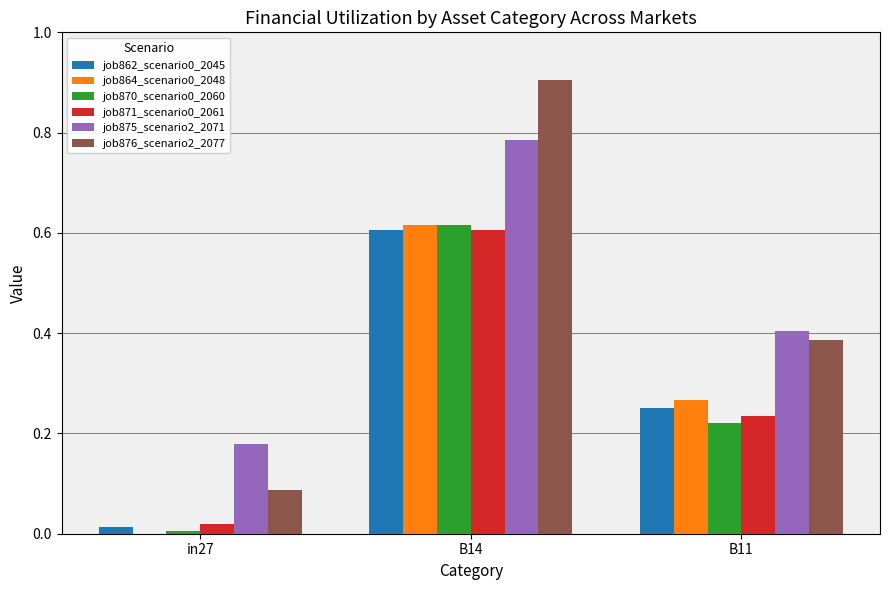

What is the sum of the job864_scenario0_2048 values at B11 and B14?

0.9